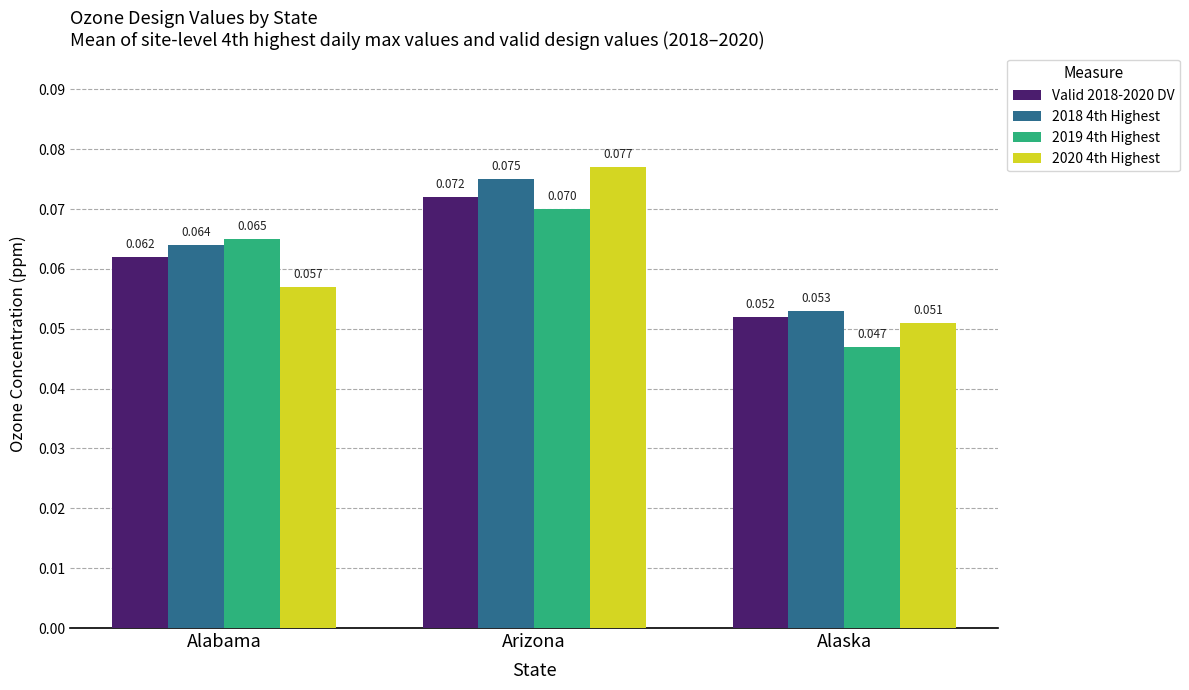

Are the bars grouped side by side (vs. stacked)?

Yes